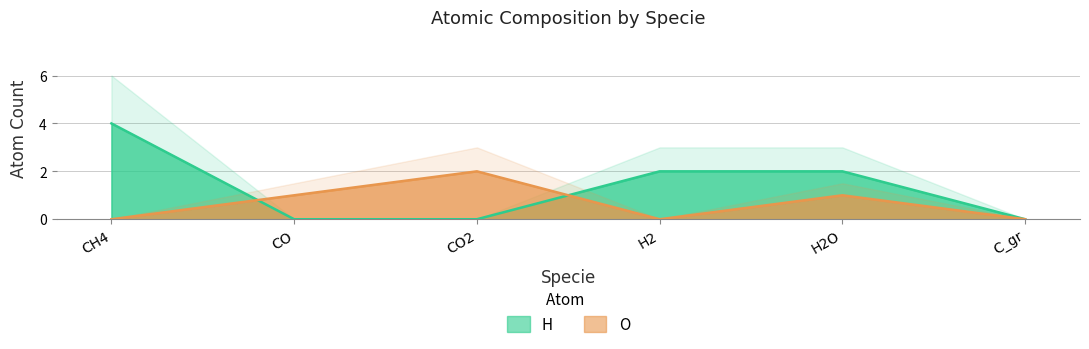

What is the total value across all series at CO?

1